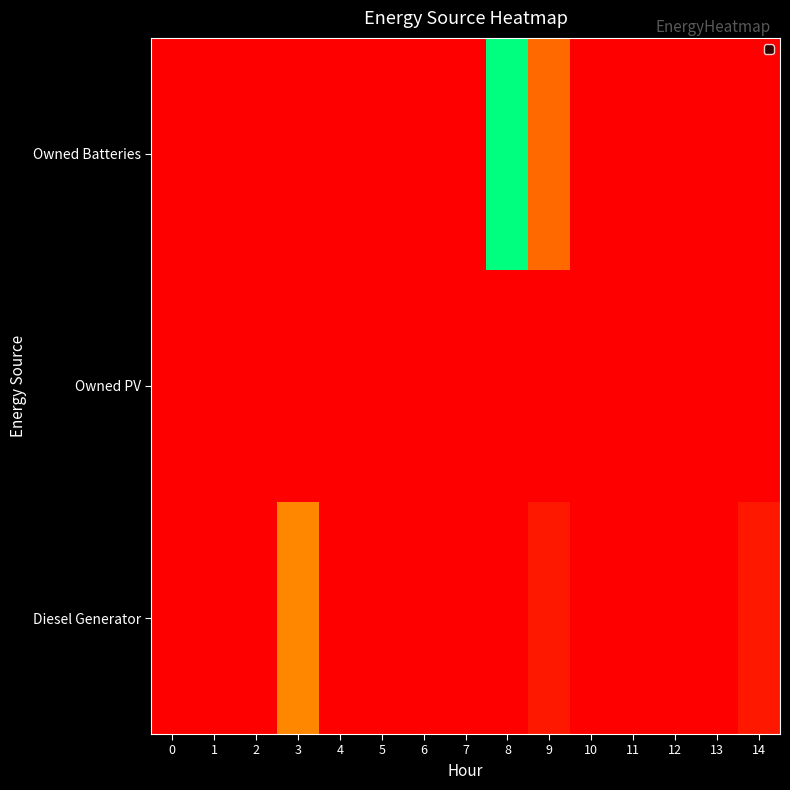

Rank the categories by value from lowest to highest.

0, 1, 2, 3, 4, 5, 6, 7, 10, 11, 12, 13, 14, 9, 8